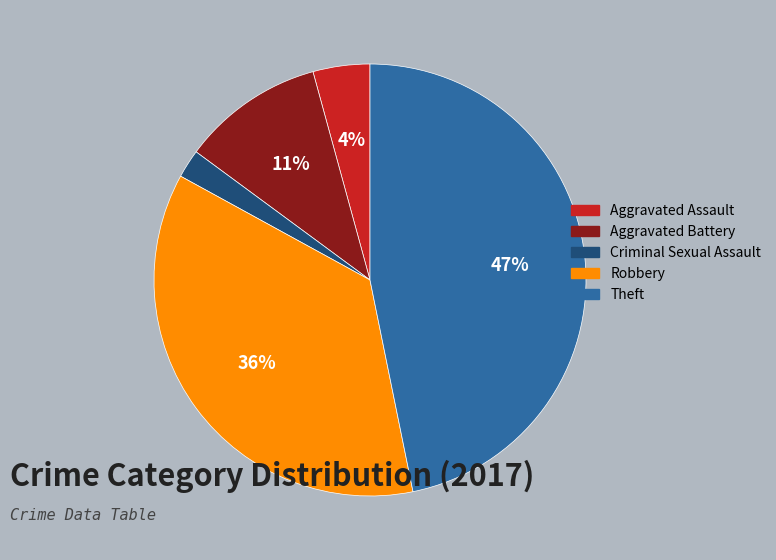

How many segments does this pie chart have?

5